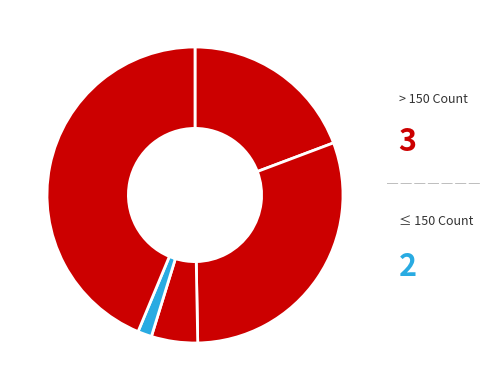

How many segments does this pie chart have?

5